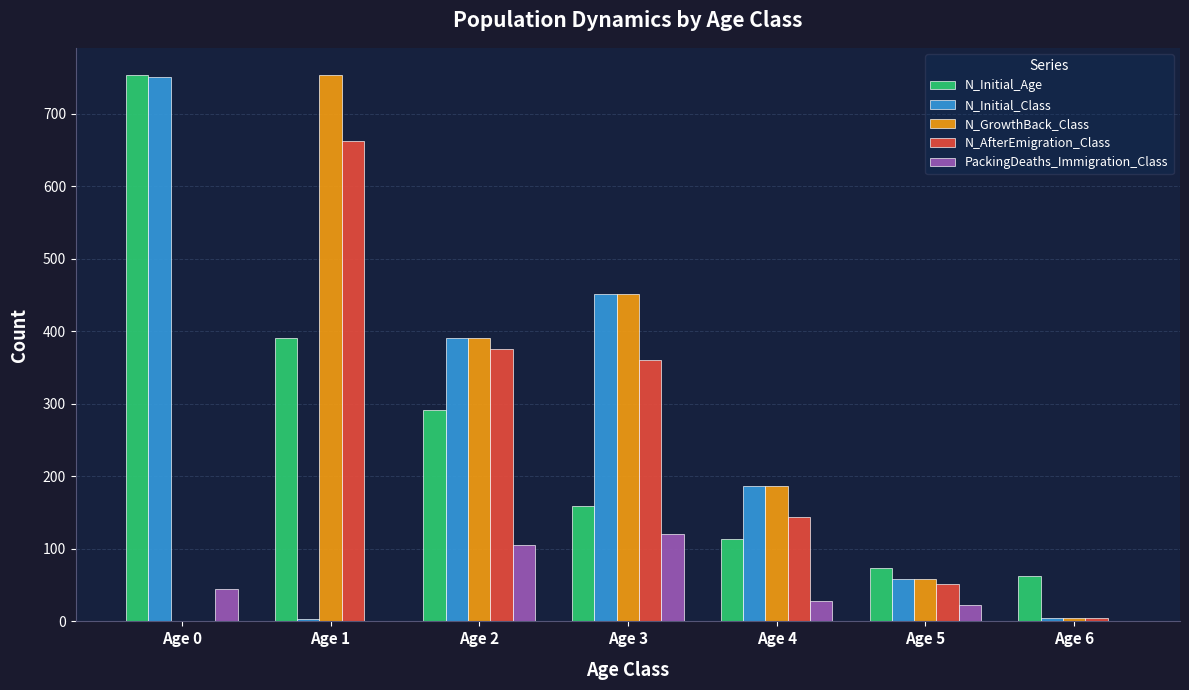

What are all the series names shown in the legend?

N_Initial_Age, N_Initial_Class, N_GrowthBack_Class, N_AfterEmigration_Class, PackingDeaths_Immigration_Class